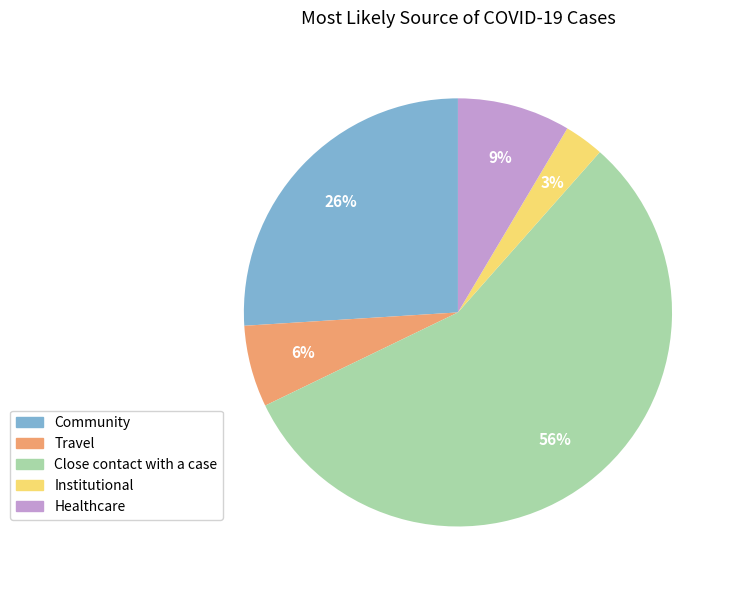

Is it true that Community is 17% of the pie?

False